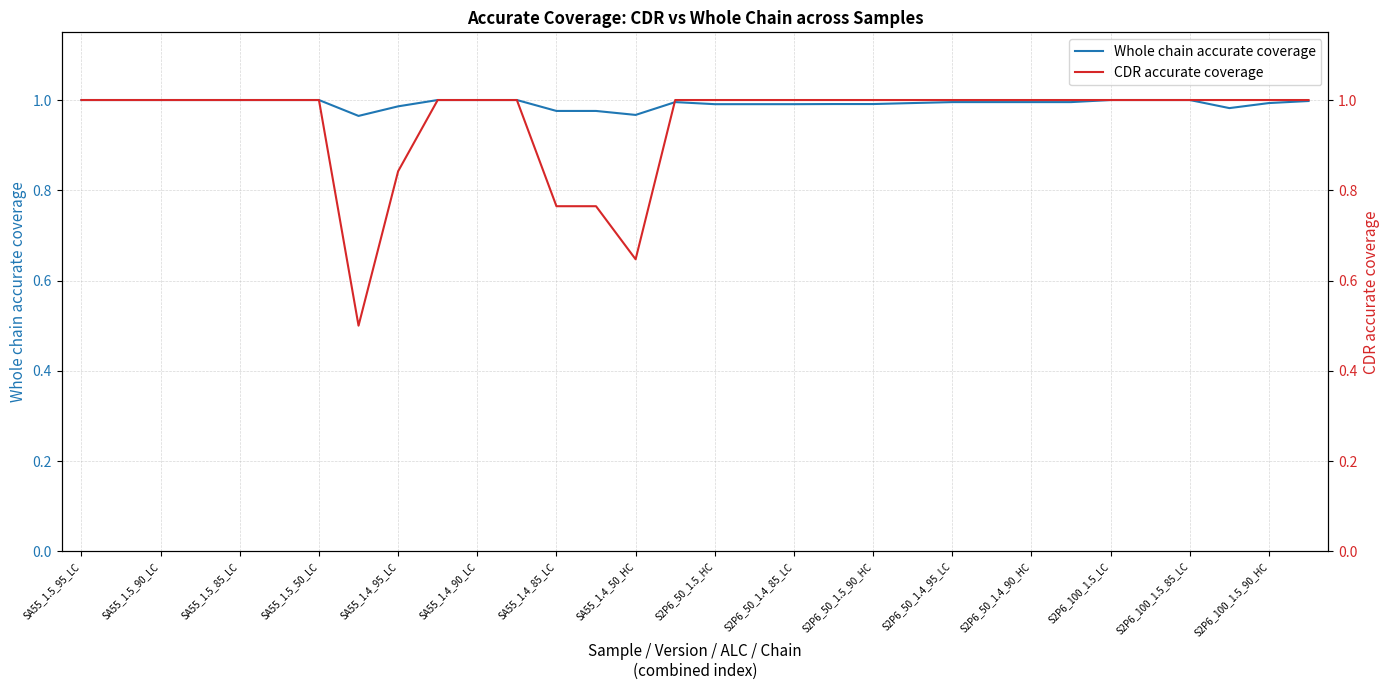

Is it true that Whole chain accurate coverage equals 1.5 at S2P6_100_1.5_85_LC?

False